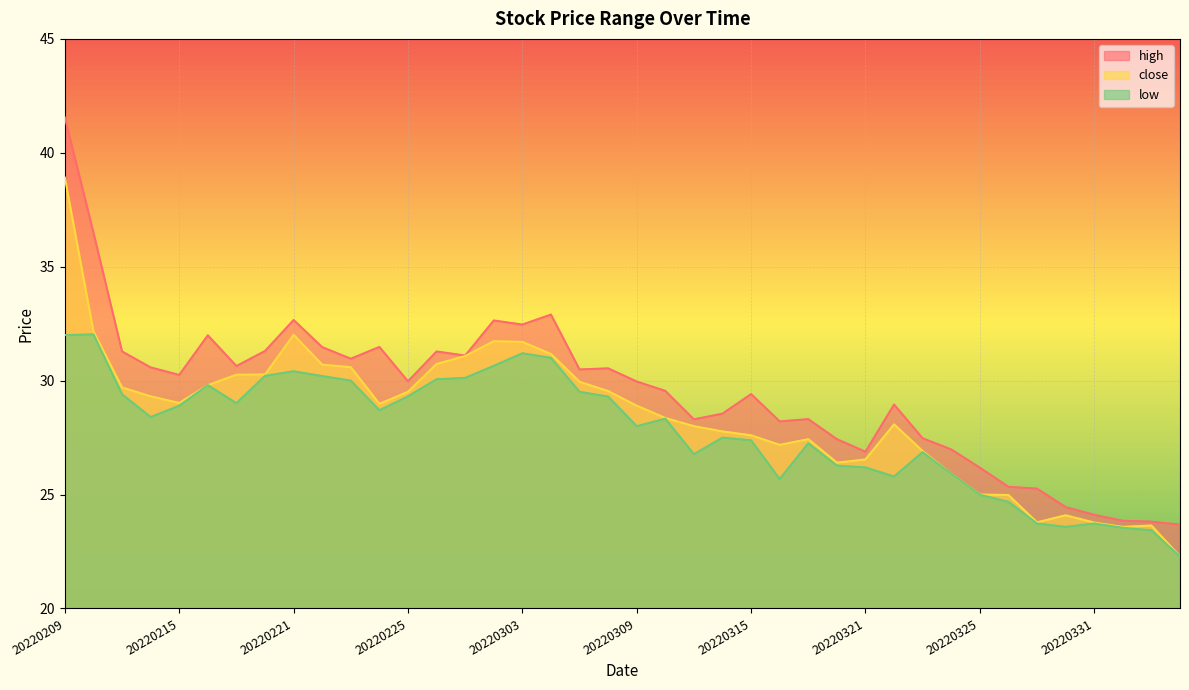

True or false: low and high cross at least once.

False